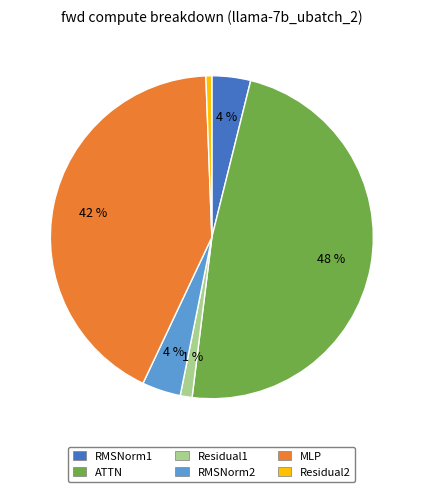

True or false: ATTN accounts for 48% of the total.

True